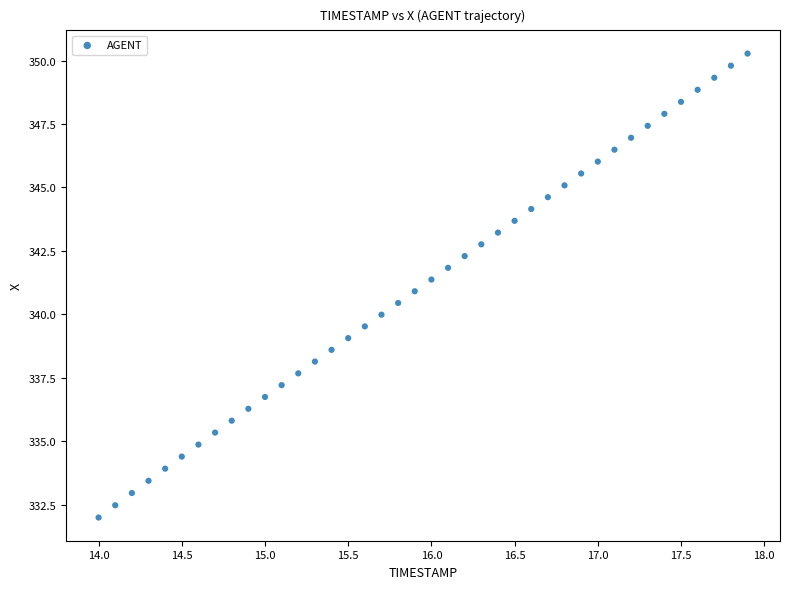

What is the range of Y values (max minus min)?

18.3